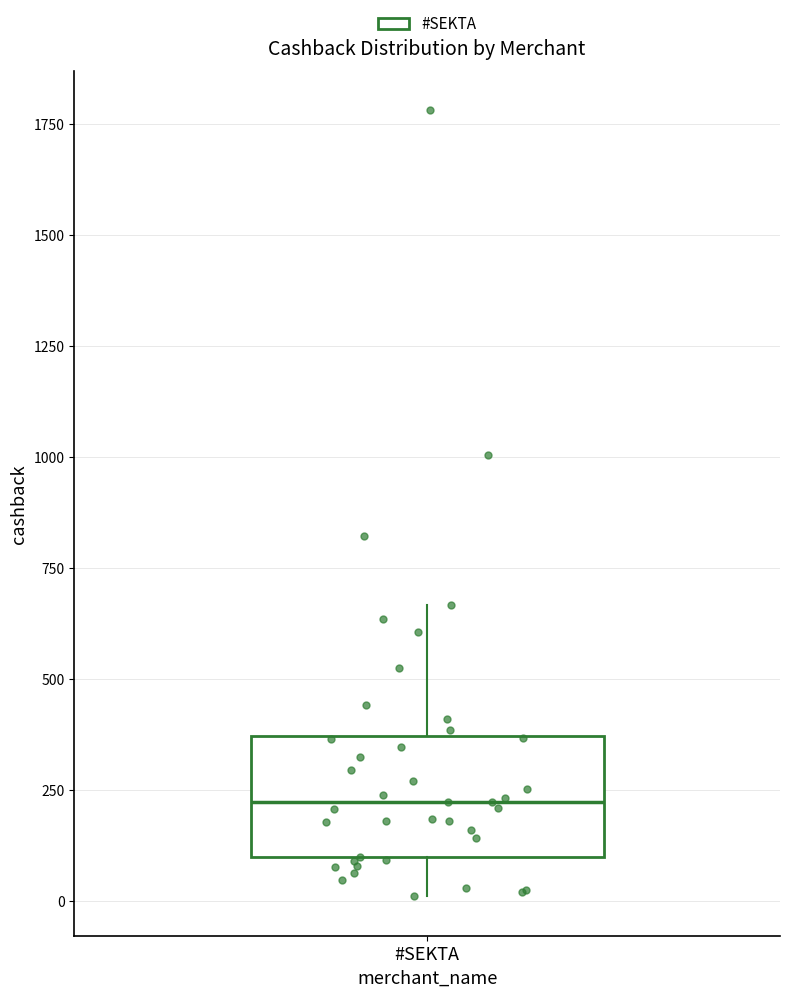

Where does the lower whisker of the box for #SEKTA end on the y-axis? The values are not printed on the chart, so give them approximately, as read against the axis.

0